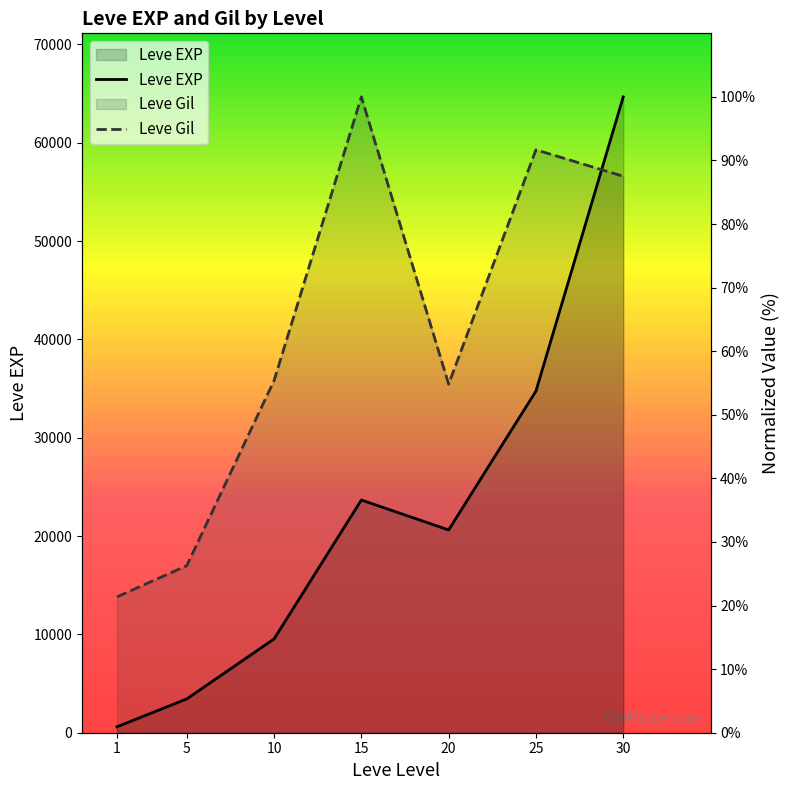

Is the value of Leve Gil at 5 greater than the value of Leve EXP at 10?

Yes